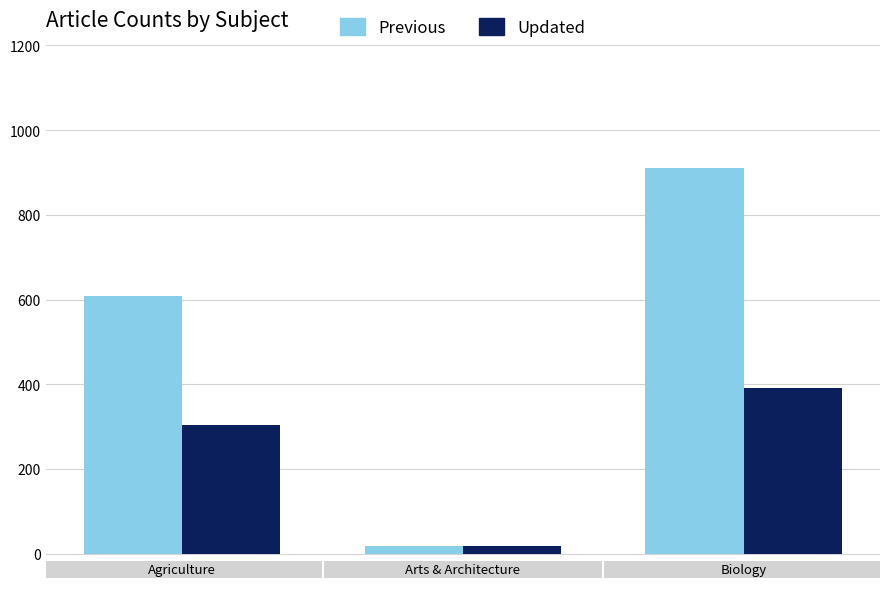

Which series has the largest total across all categories?

Previous